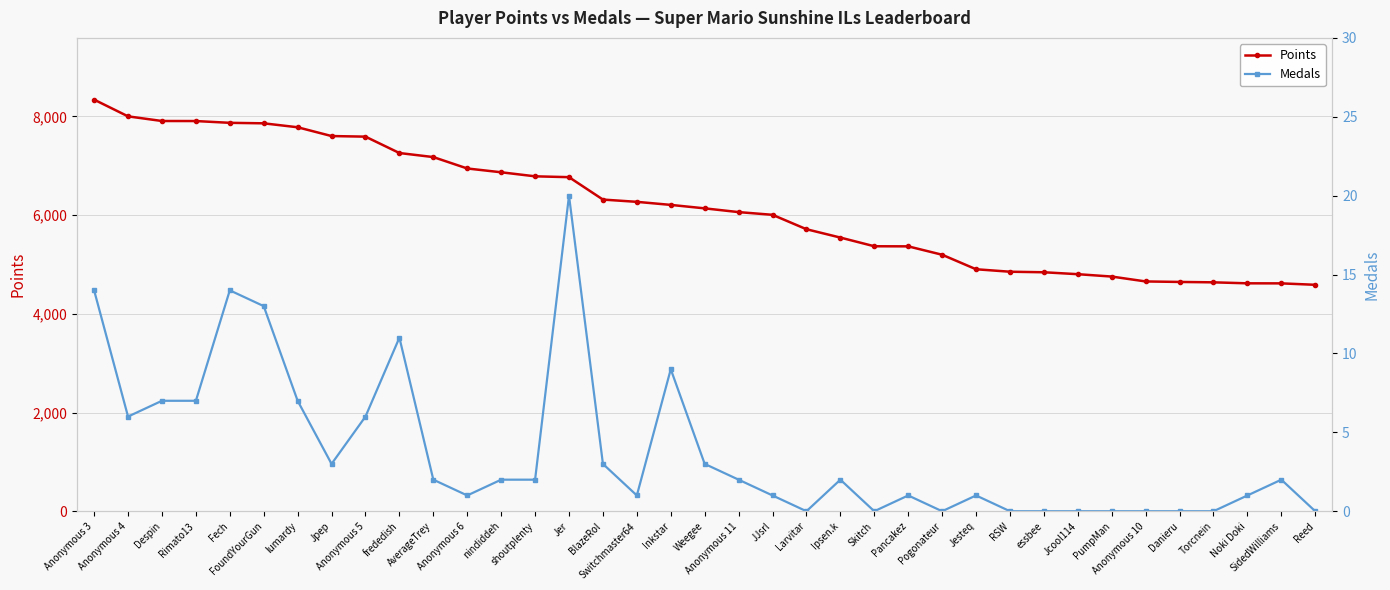

Reading right to left, extract all data points from this chart.

Points: 4588	4617	4618	4638	4646	4656	4755	4803	4842	4853	4903	5197	5367	5369	5545	5714	6006	6061	6137	6207	6269	6315	6769	6786	6868	6945	7176	7258	7590	7602	7780	7860	7870	7906	7907	8001	8340
Medals: 0	2	1	0	0	0	0	0	0	0	1	0	1	0	2	0	1	2	3	9	1	3	20	2	2	1	2	11	6	3	7	13	14	7	7	6	14